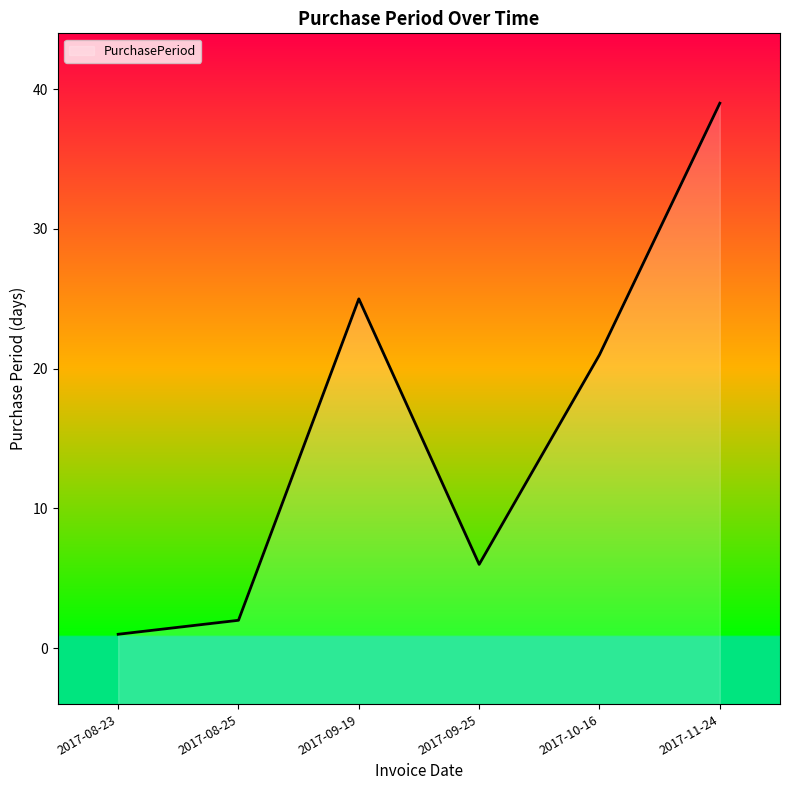

Count the number of values greater than 21.

2